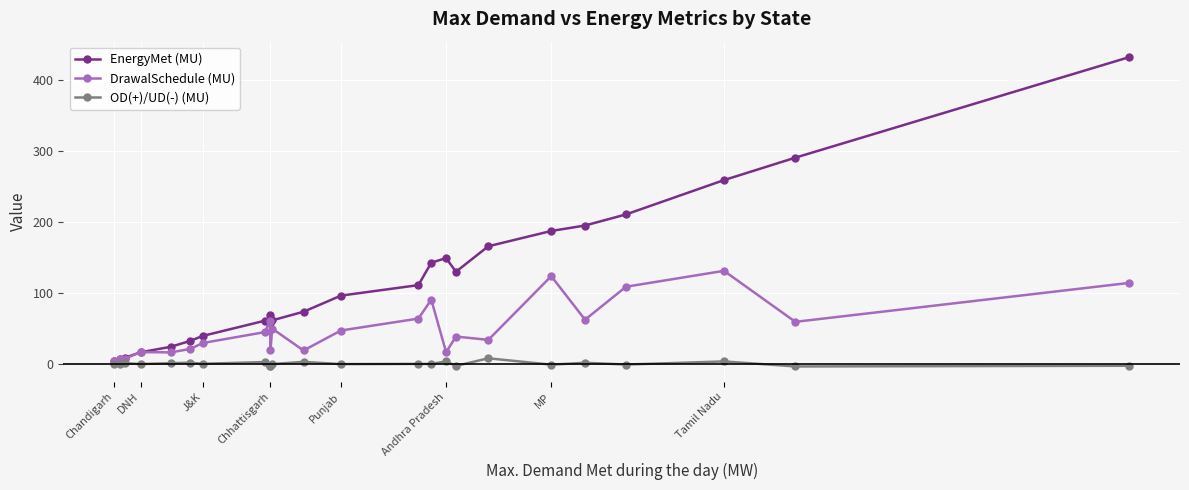

Rank the series by their maximum value, from highest to lowest.

EnergyMet (MU), DrawalSchedule (MU), OD(+)/UD(-) (MU)